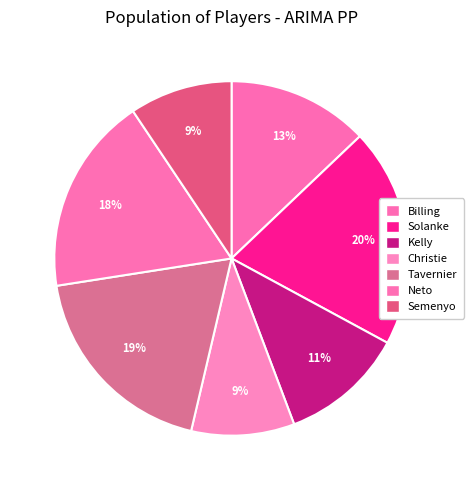

Is Christie the majority of the pie?

No